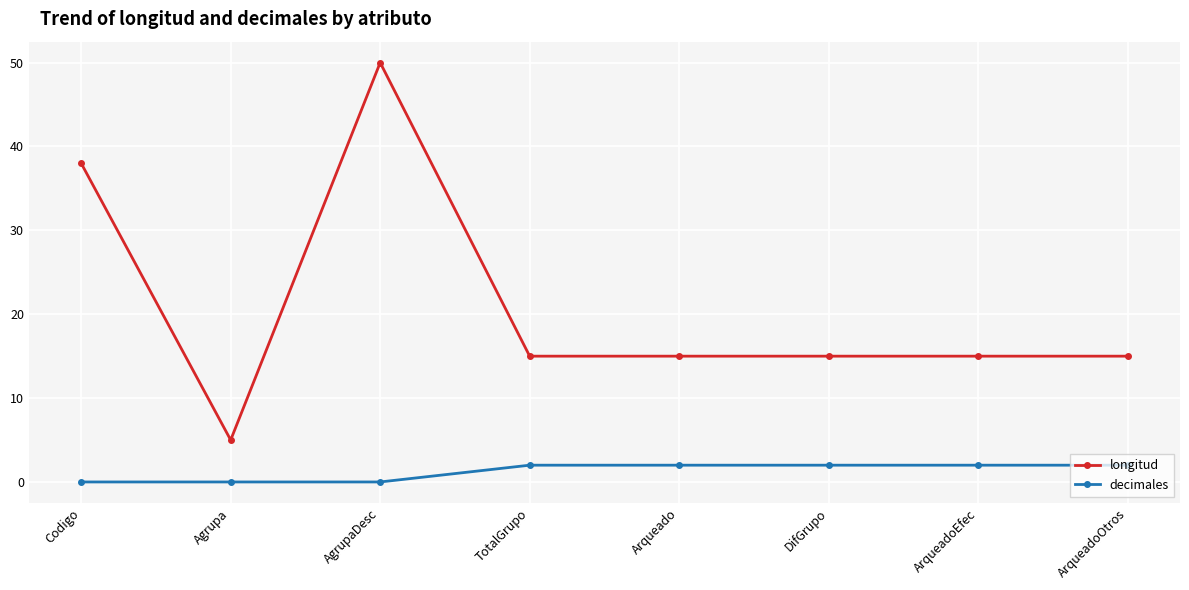

What is the sum of the longitud values at AgrupaDesc and Agrupa?

55